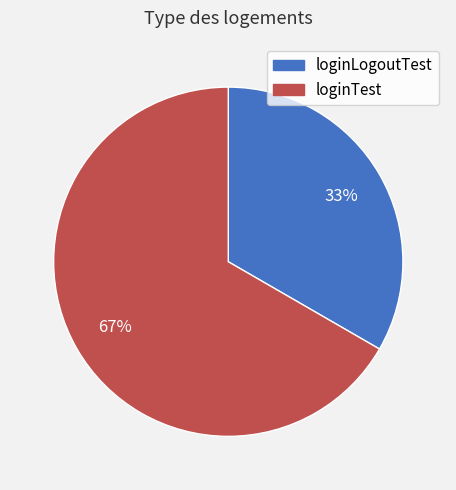

Approximately how many times larger is the value at loginTest compared to loginLogoutTest?

2.0